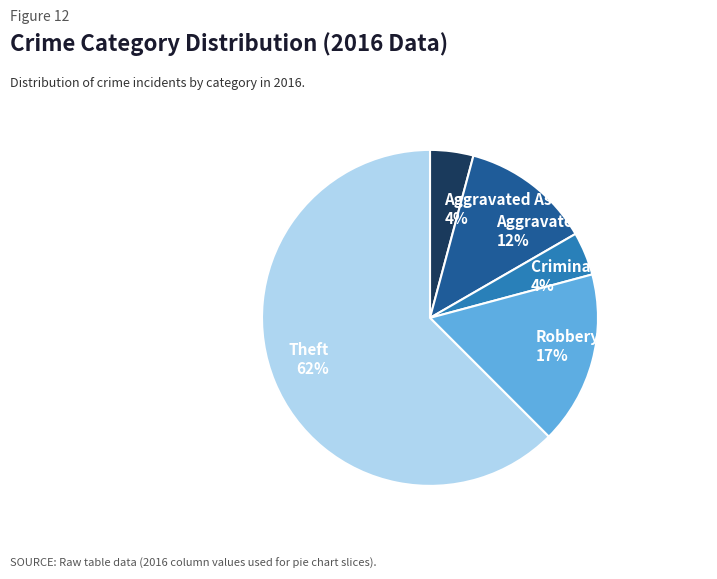

How many segments does this pie chart have?

5